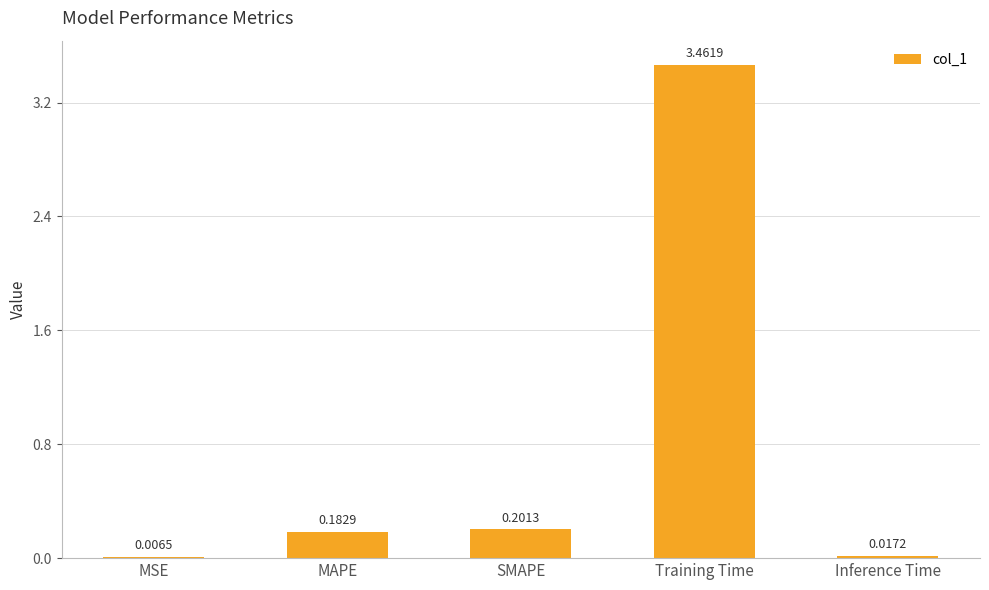

Which label corresponds to the largest value in the chart?

Training Time